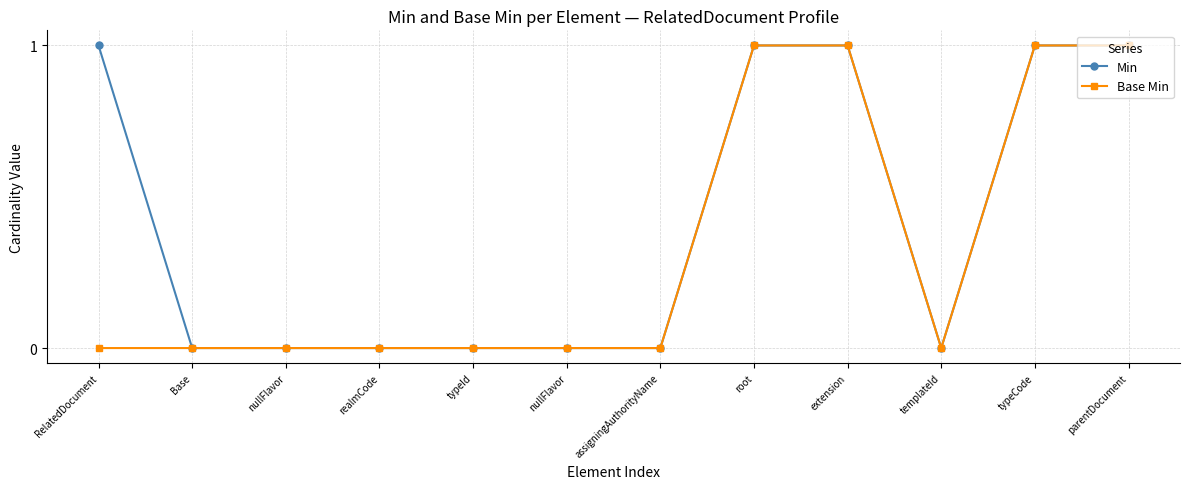

How many lines are shown in the chart?

2